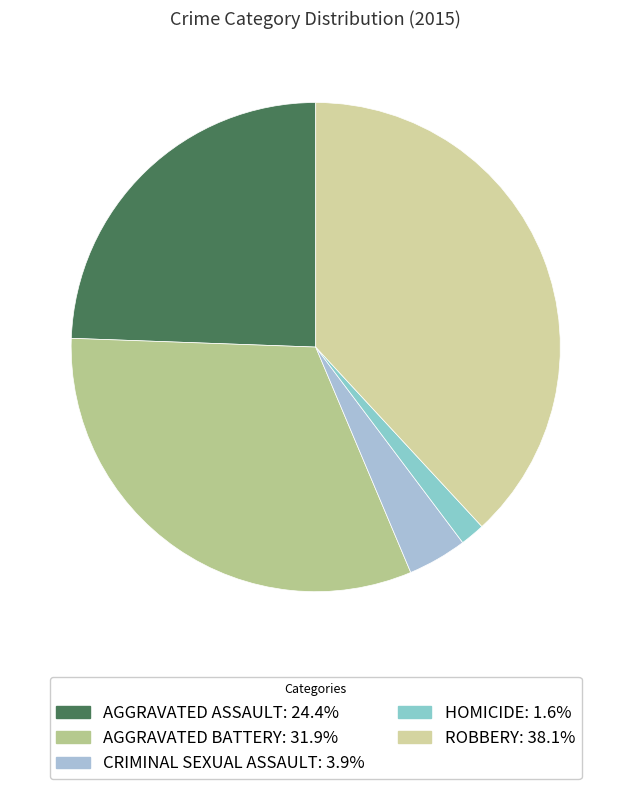

How many segments does this pie chart have?

5